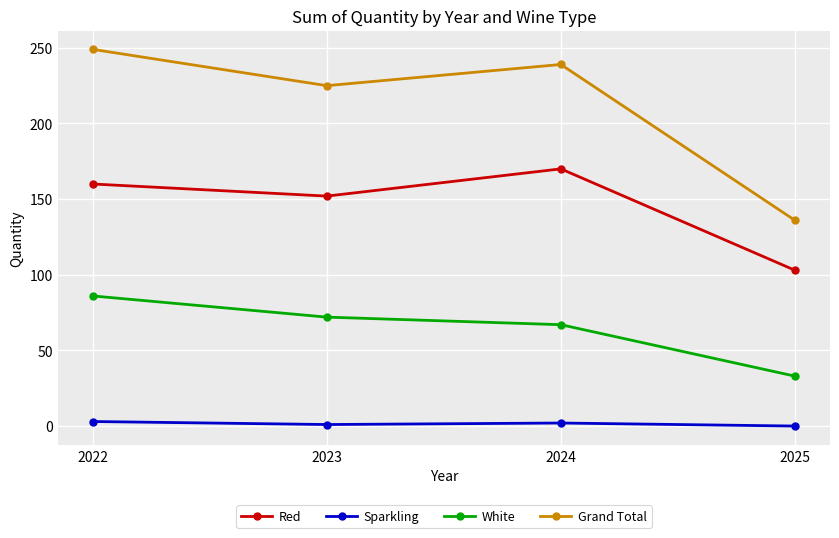

Rank the series by their average value, from highest to lowest.

Grand Total, Red, White, Sparkling